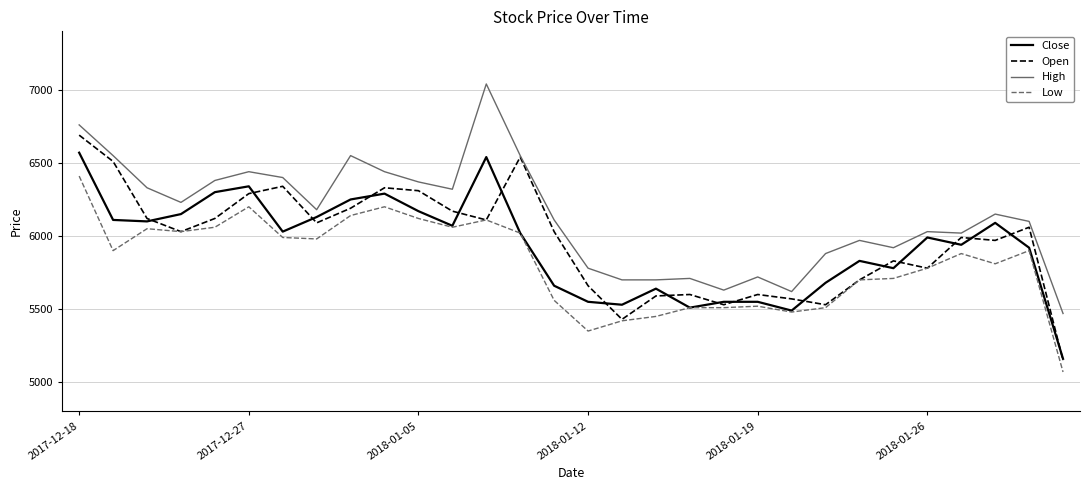

Which series has the largest total across all categories?

High